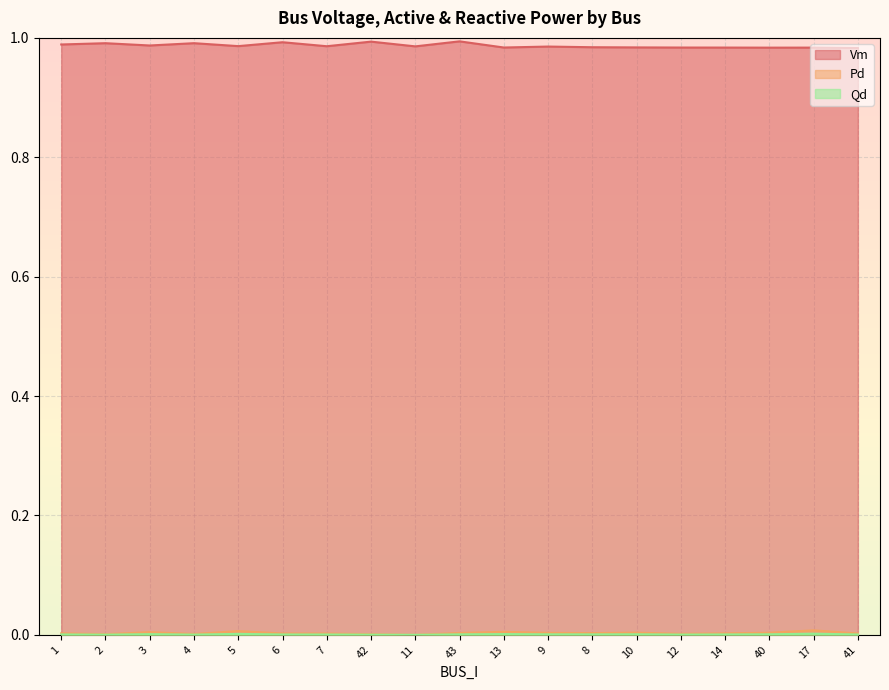

Reading left to right, extract all data points from this chart.

Vm: 1=1.0	2=1.0	3=1.0	4=1.0	5=1.0	6=1.0	7=1.0	42=1.0	11=1.0	43=1.0	13=1.0	9=1.0	8=1.0	10=1.0	12=1.0	14=1.0	40=1.0	17=1.0	41=1.0
Pd: 1=0.0	2=0.0	3=0.0	4=0.0	5=0.0	6=0.0	7=0.0	42=0.0	11=0.0	43=0.0	13=0.0	9=0.0	8=0.0	10=0.0	12=0.0	14=0.0	40=0.0	17=0.0	41=0.0
Qd: 1=0.0	2=0.0	3=0.0	4=0.0	5=0.0	6=0.0	7=0.0	42=0.0	11=0.0	43=0.0	13=0.0	9=0.0	8=0.0	10=0.0	12=0.0	14=0.0	40=0.0	17=0.0	41=0.0